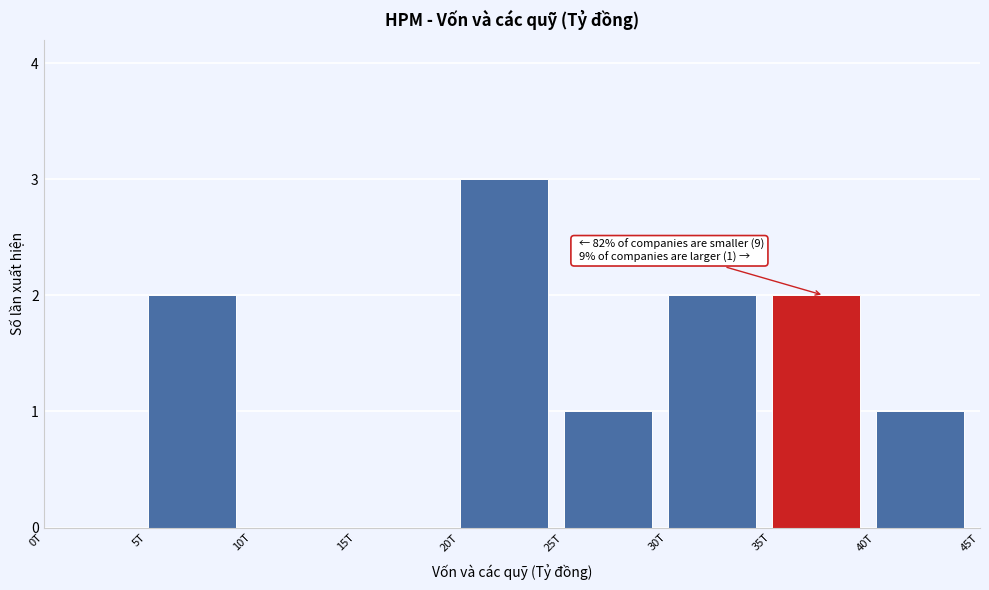

Reading right to left, transcribe all the data shown in this chart.

40T=1	35T=2	30T=2	25T=1	20T=3	15T=0	10T=0	5T=2	0T=0